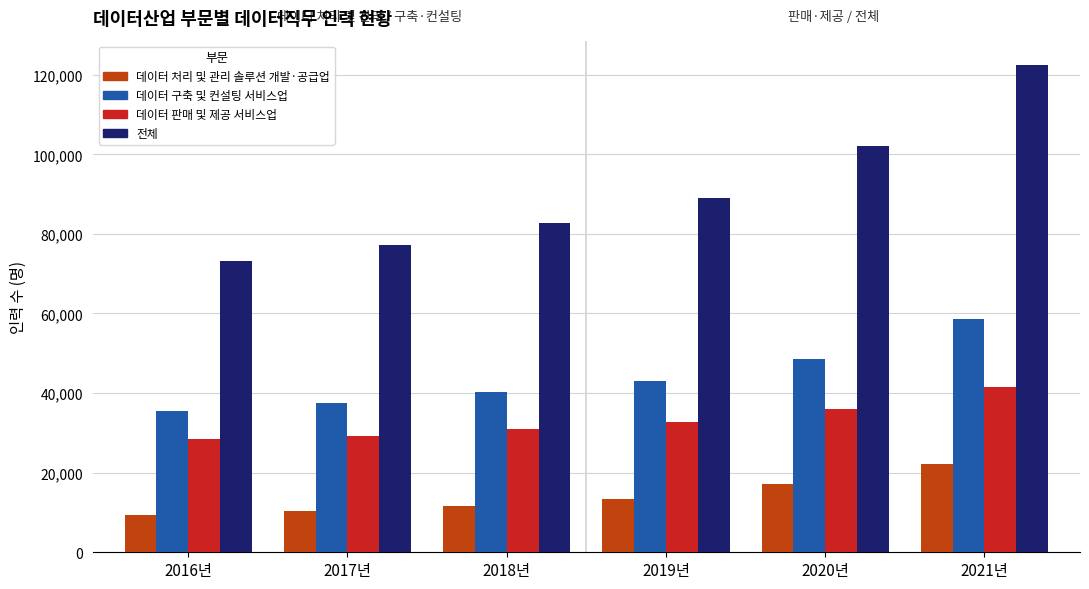

What is the average value of the 데이터 구축 및 컨설팅 서비스업 series?

43912